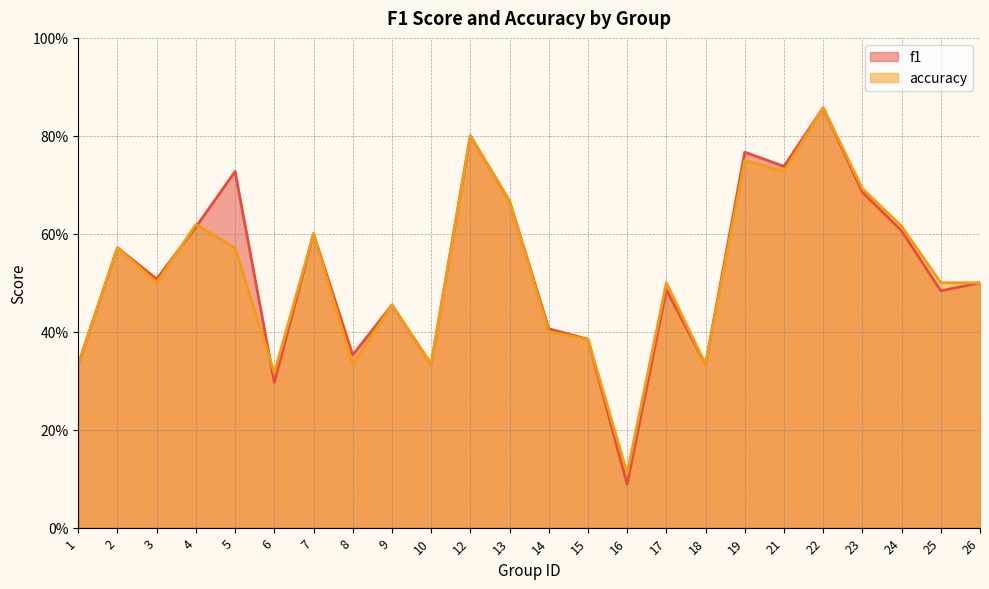

What is the minimum value for f1?

0.1